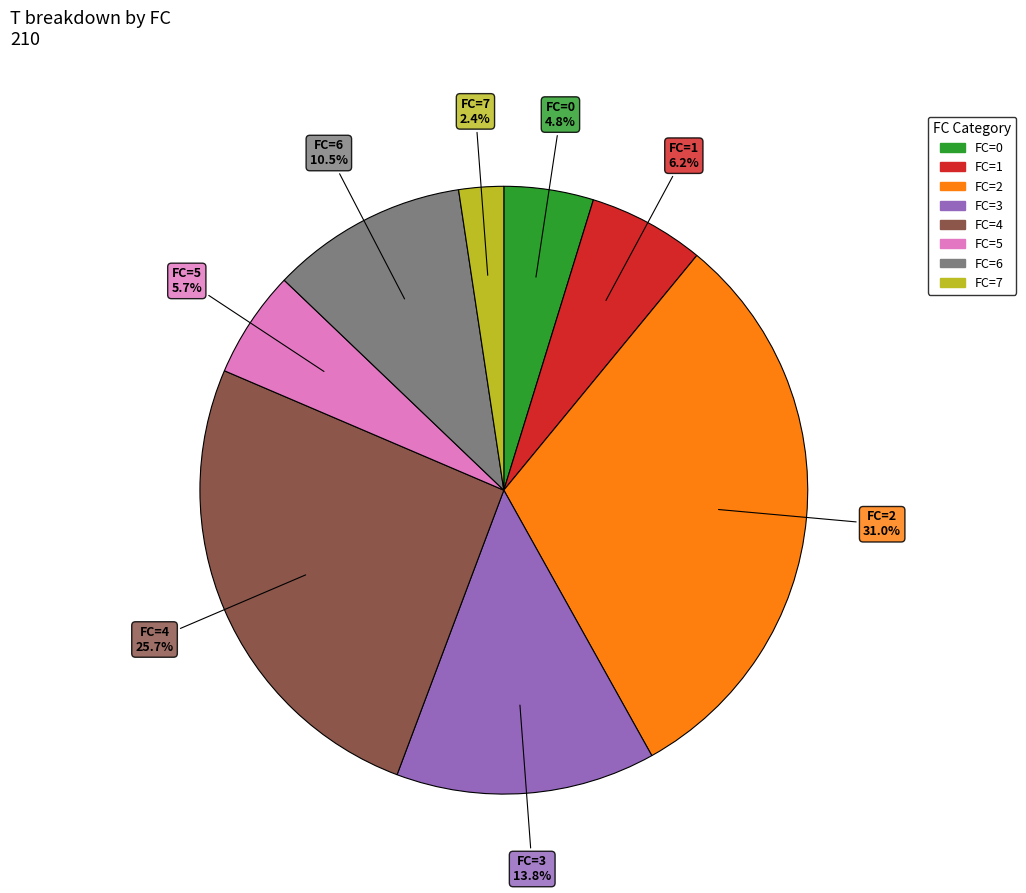

Does any single category account for the majority?

No